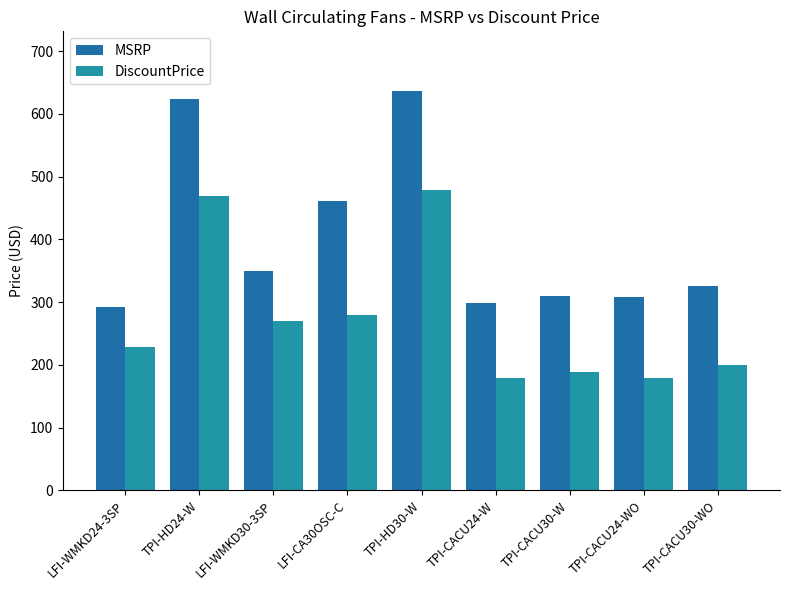

What value does the MSRP series have at LFI-CA30OSC-C?

461.0